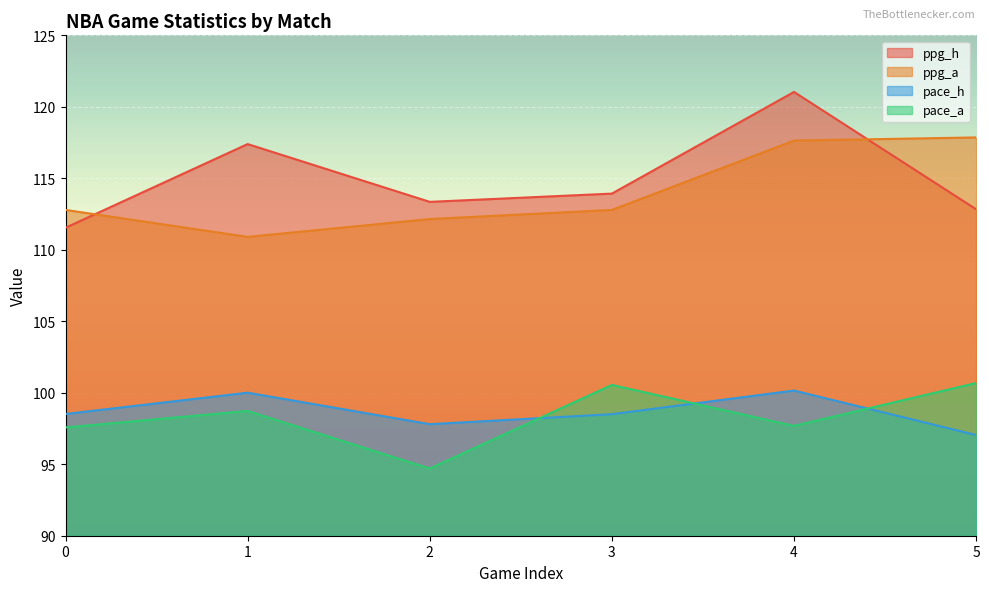

How many times do ppg_h and ppg_a cross each other?

2